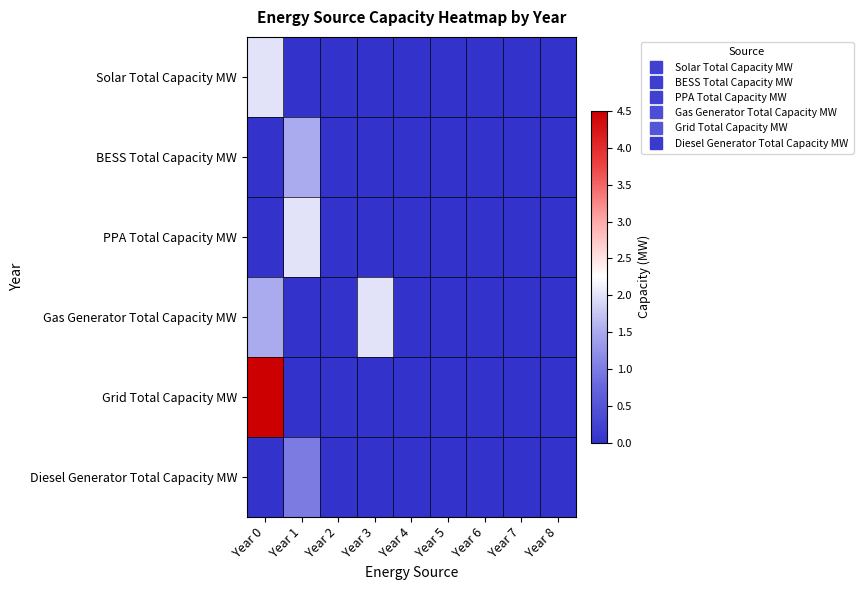

Which series has the largest range (max minus min)?

Grid Total Capacity MW